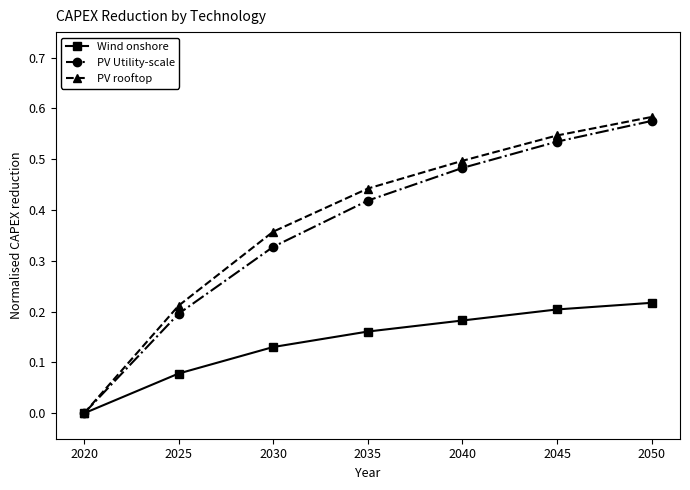

How many distinct data groups are displayed?

3